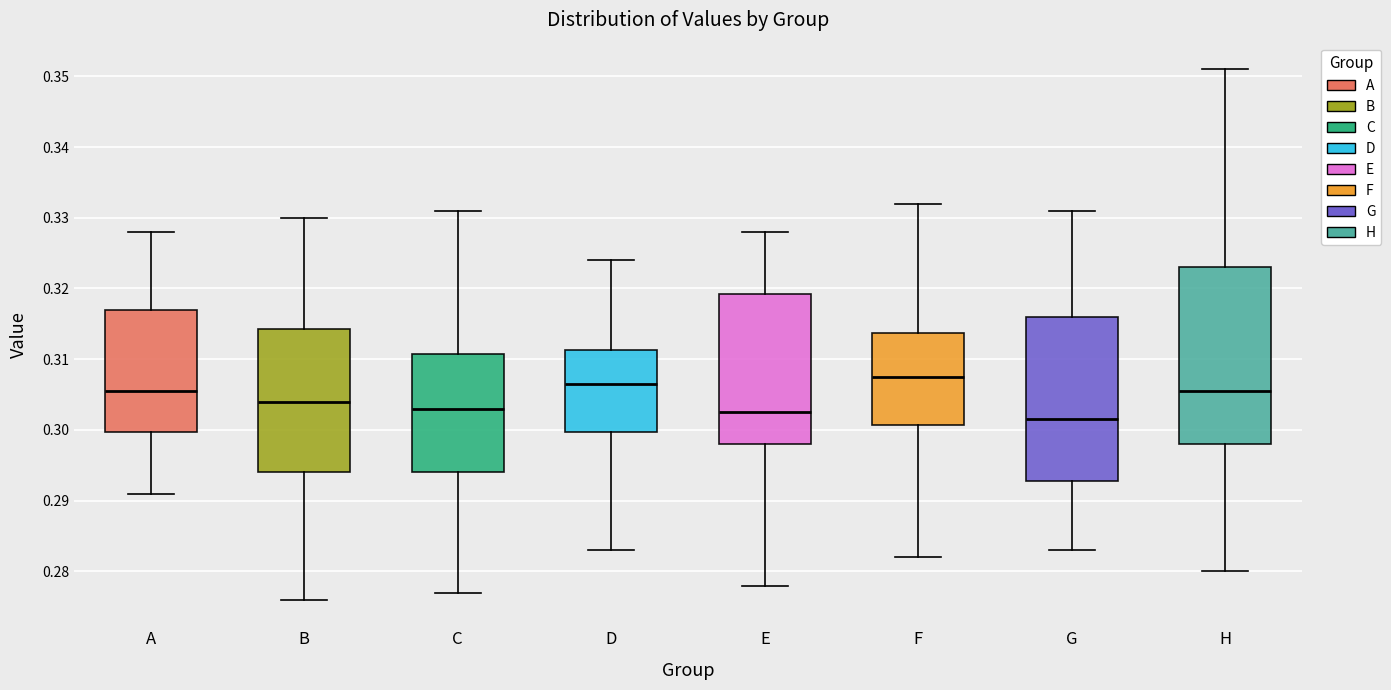

Reading left to right, transcribe this box plot: for each box, give where its median line is, the range the box spans, and where its two whiskers end, as read against the y-axis. The values are not printed on the chart, so give them approximately, as read against the axis.

A: median 0.306, box 0.300 to 0.317, whiskers 0.291 to 0.328
B: median 0.304, box 0.294 to 0.314, whiskers 0.276 to 0.330
C: median 0.303, box 0.294 to 0.311, whiskers 0.277 to 0.331
D: median 0.307, box 0.300 to 0.311, whiskers 0.283 to 0.324
E: median 0.303, box 0.298 to 0.319, whiskers 0.278 to 0.328
F: median 0.308, box 0.301 to 0.314, whiskers 0.282 to 0.332
G: median 0.302, box 0.293 to 0.316, whiskers 0.283 to 0.331
H: median 0.306, box 0.298 to 0.323, whiskers 0.280 to 0.351